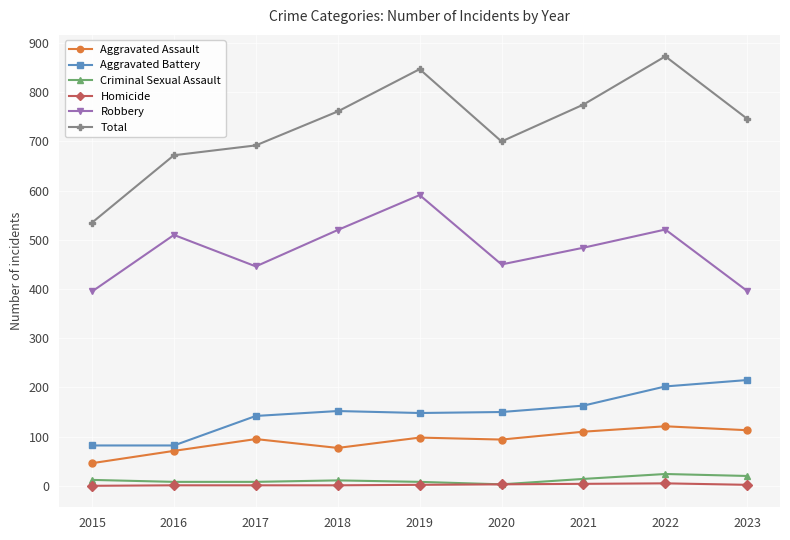

Which series has the largest total across all categories?

Total